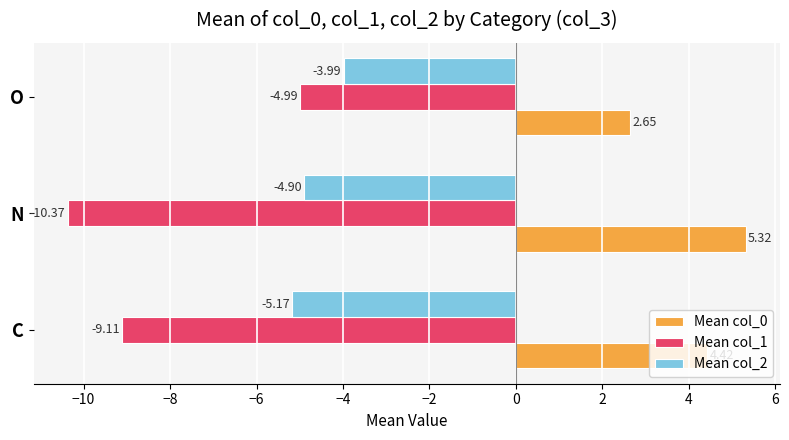

What is the difference between the maximum and second lowest values in the Mean col_0 series?

0.9